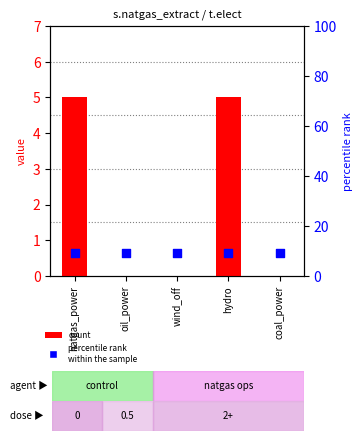

Which series has the largest total across all categories?

s.elect (percentile)